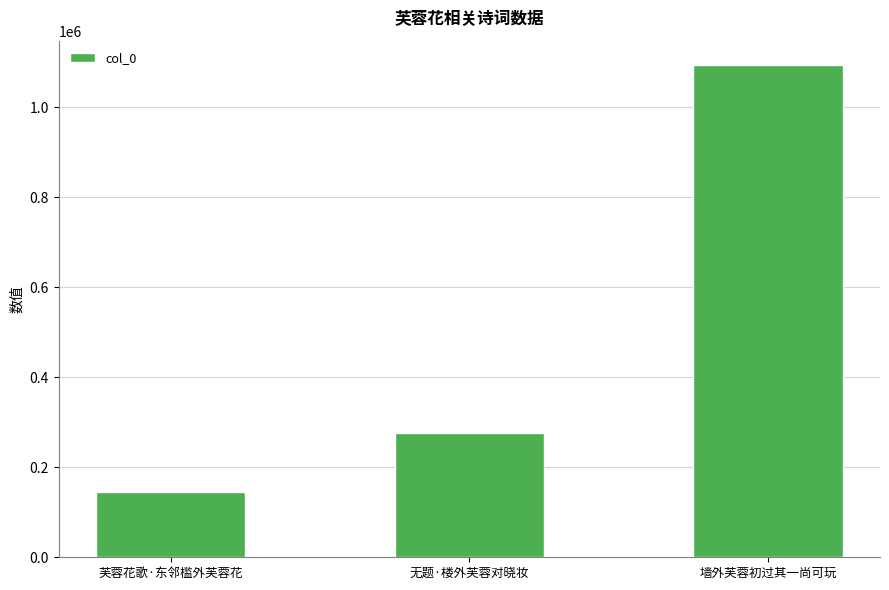

Reading right to left, transcribe all the data shown in this chart.

1092824	277127	144618